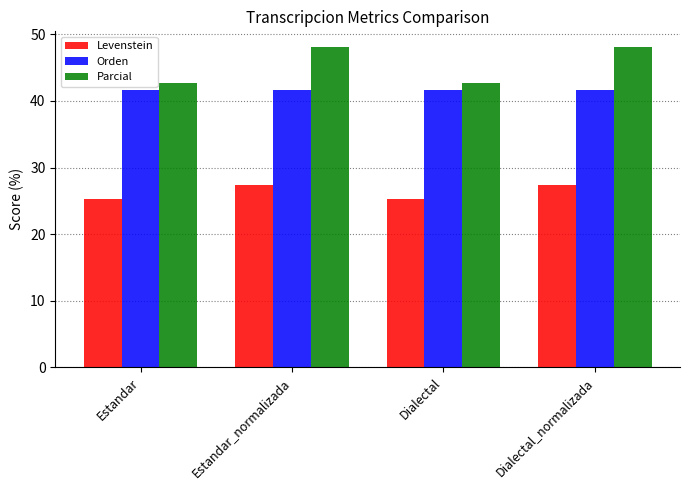

The value of Parcial at Estandar is 61.9. True or false?

False